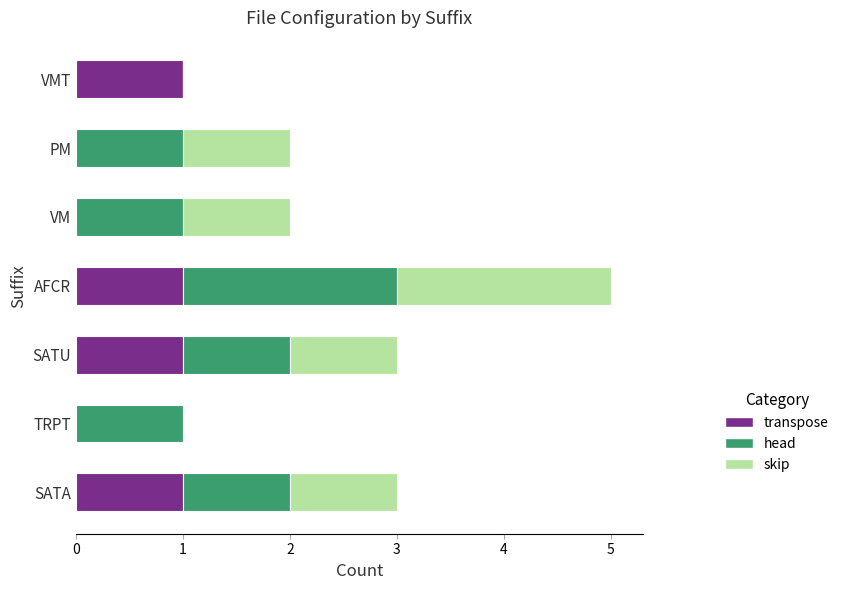

The value of transpose at TRPT is 1. True or false?

False